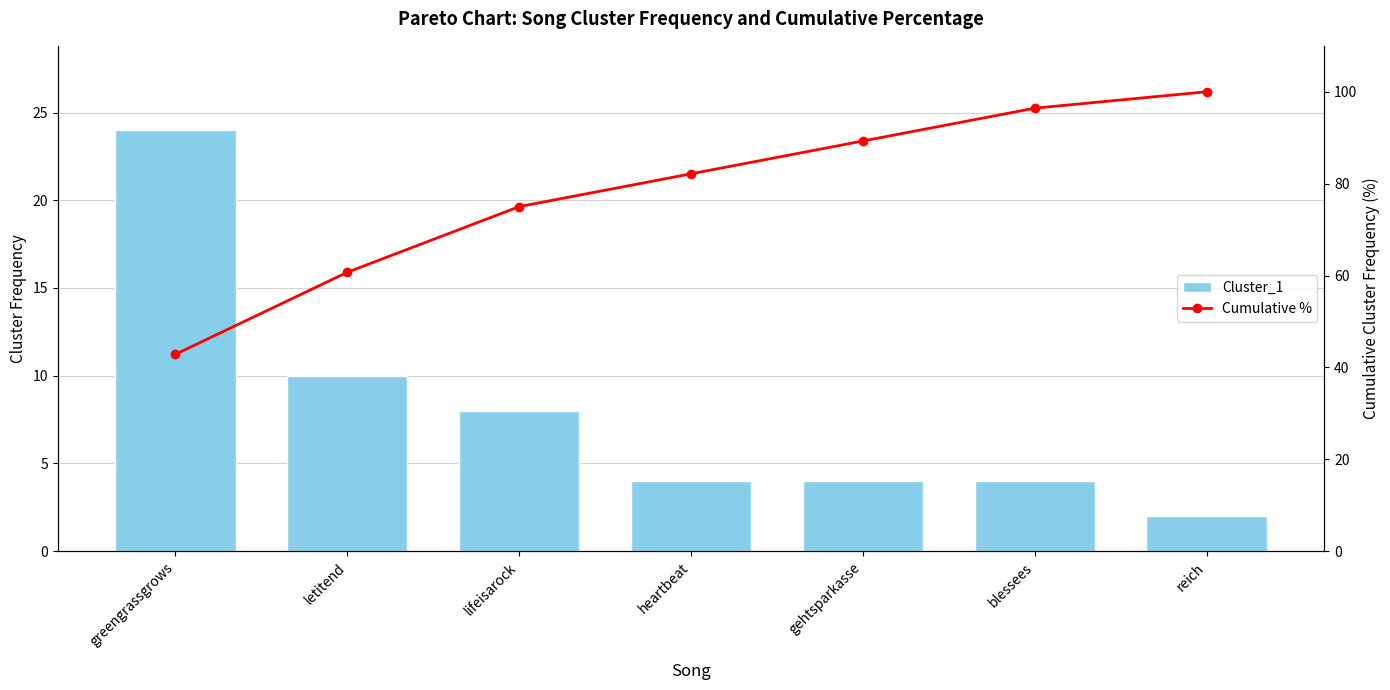

What is the average value of the Cluster_1 series?

8.0